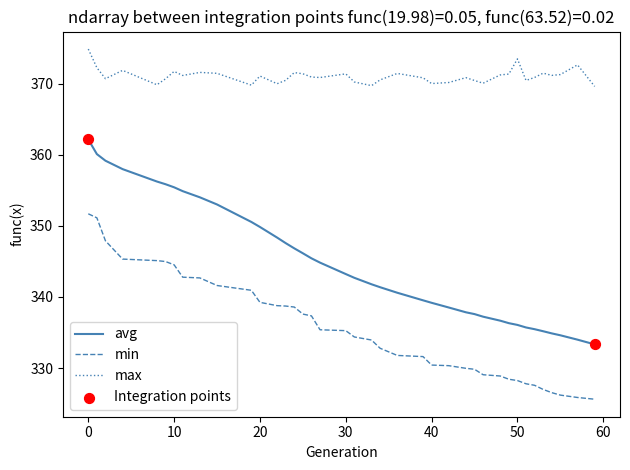

At how many categories does at least one series exceed 356?

39